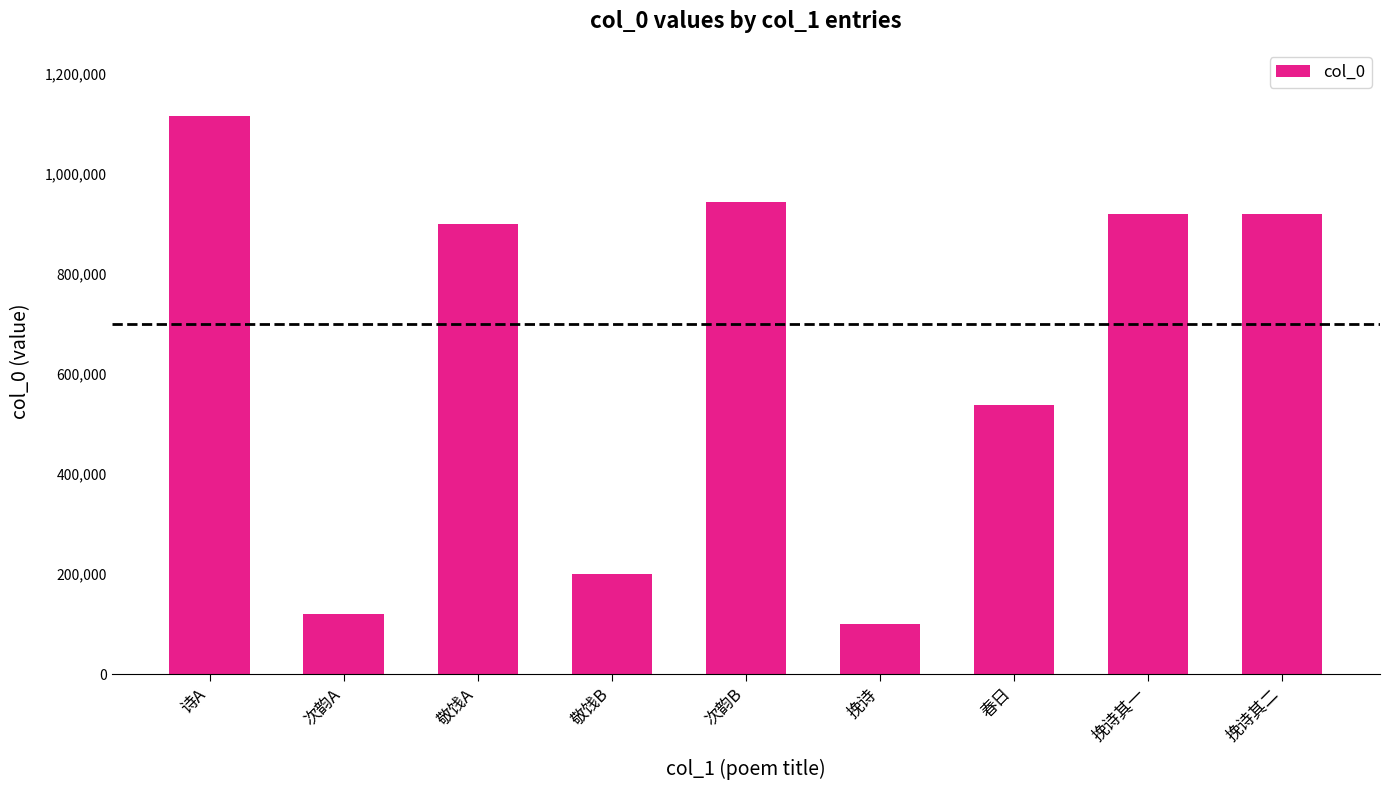

What is the change in value from 诗A to 次韵A?

-996500